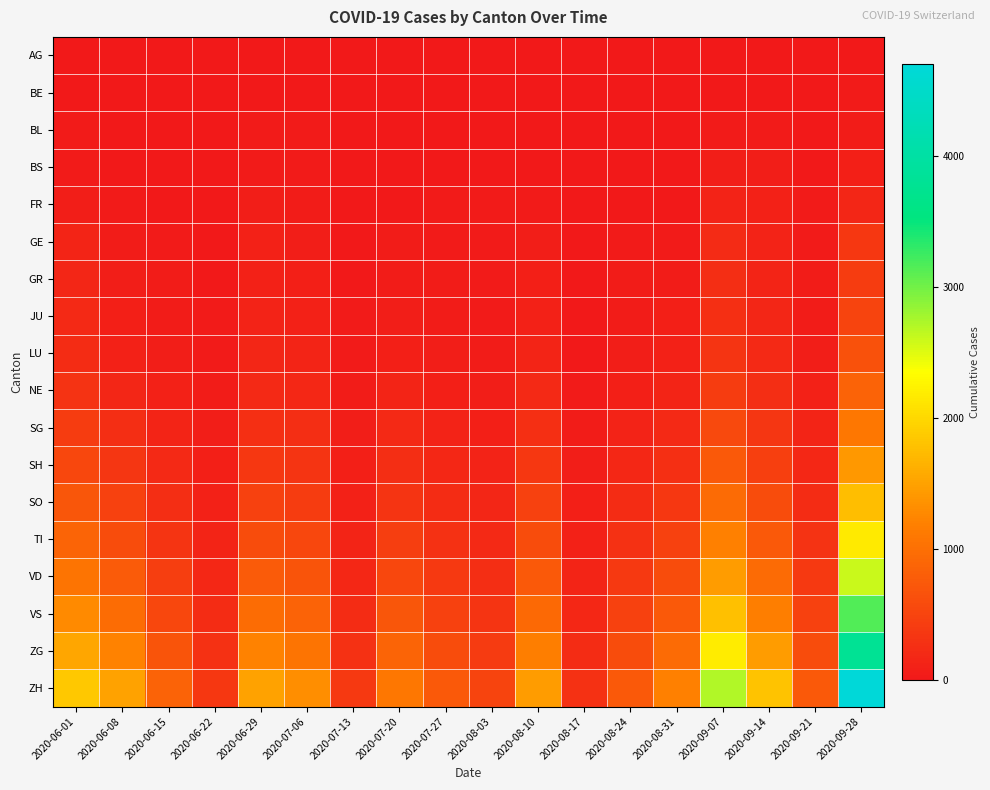

At 2020-07-13, list the series in order from smallest to largest.

AG, BE, BL, BS, FR, GE, GR, JU, LU, NE, SG, SH, SO, TI, VD, VS, ZG, ZH